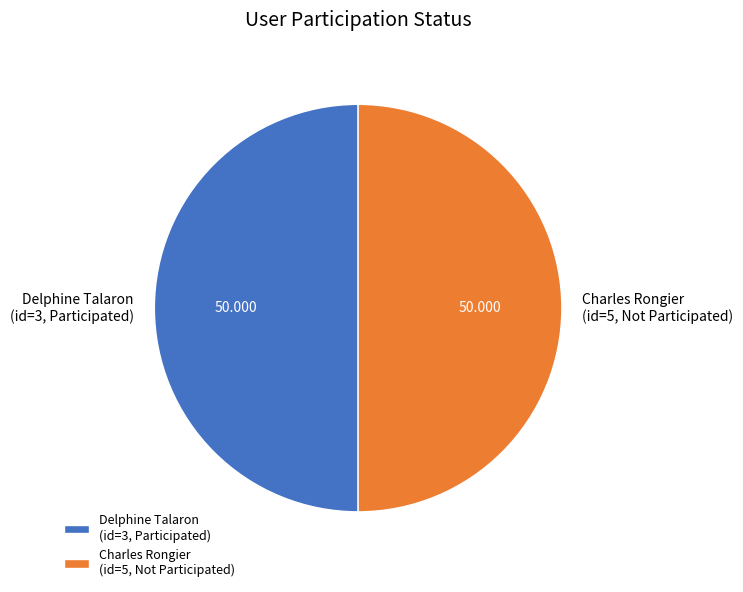

Do Delphine Talaron (id=3, Participated) and Charles Rongier (id=5, Not Participated) together represent more than half of the pie?

Yes